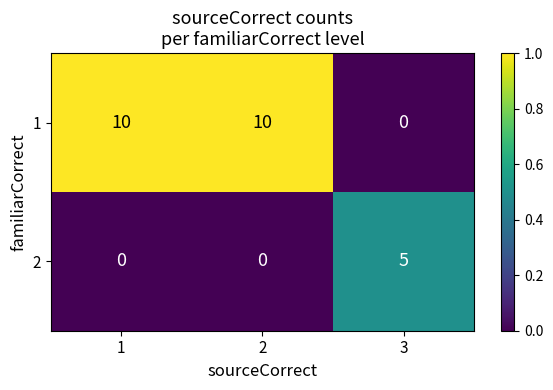

Is it true that 2 equals -2 at 1?

False